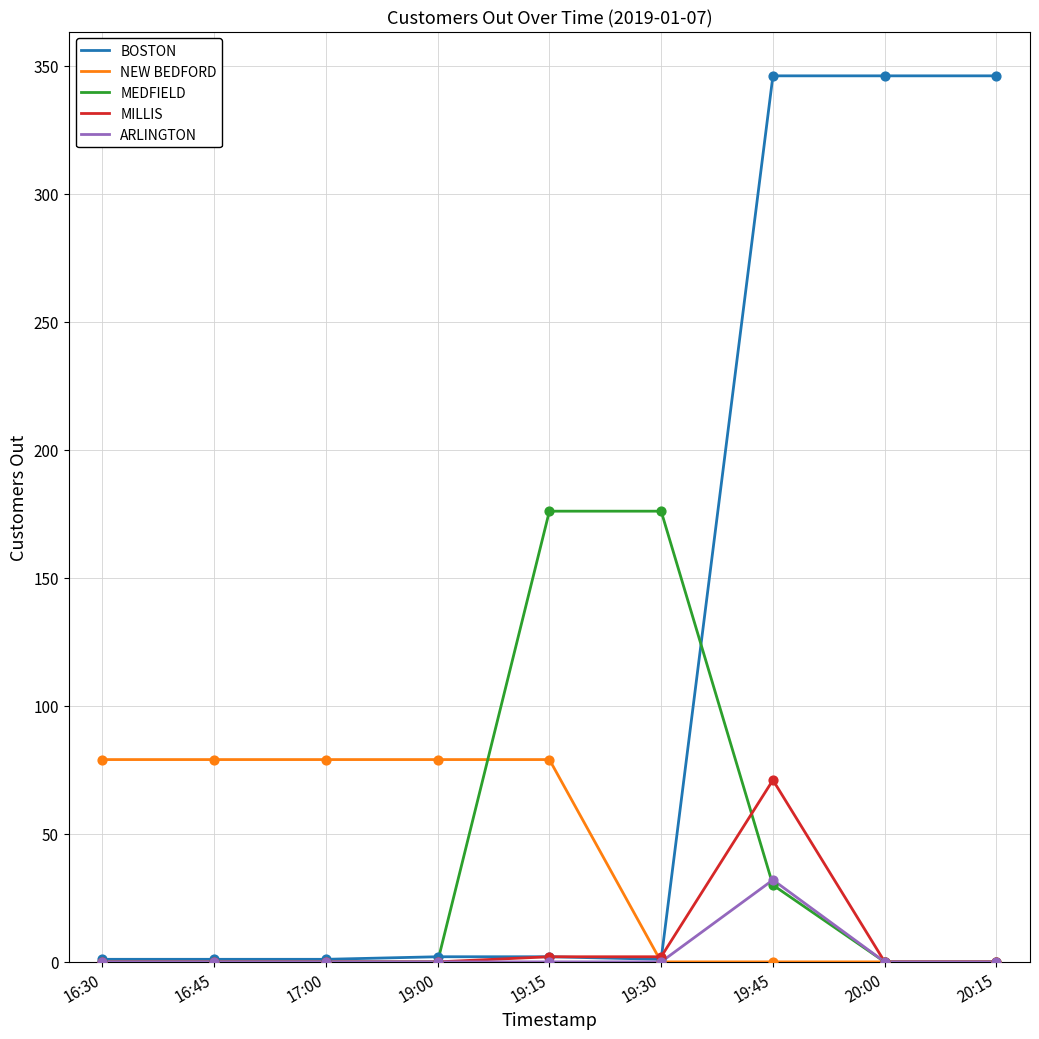

At how many categories does at least one series exceed 133?

5